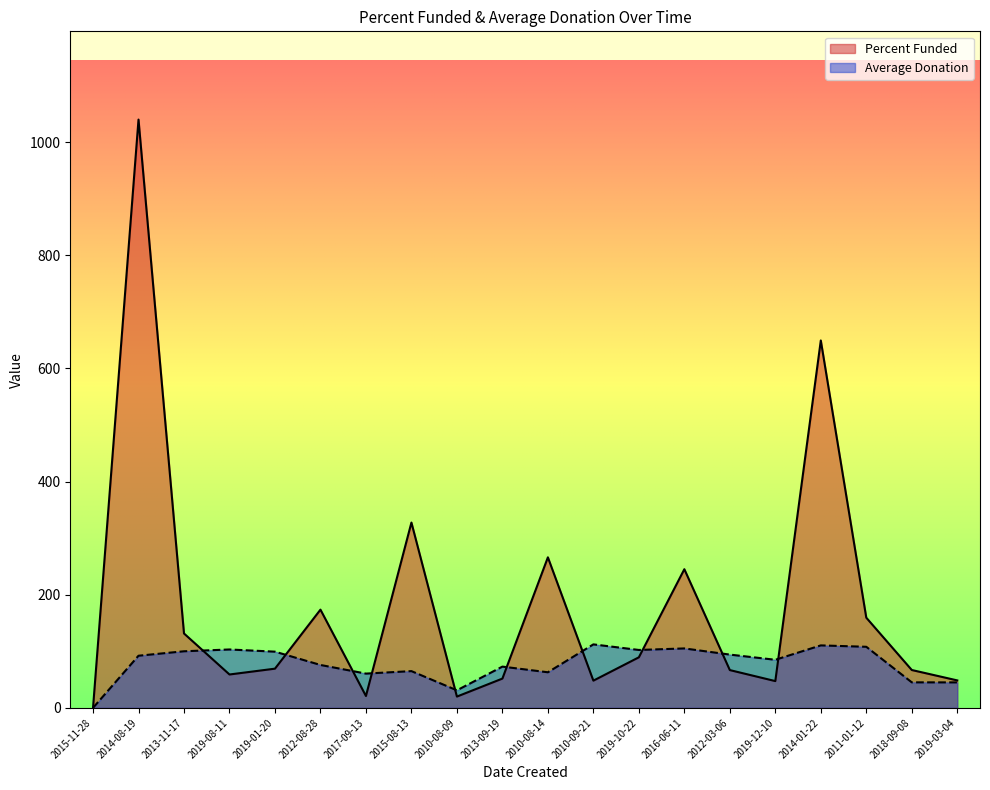

Is it true that Average Donation equals 44.4 at 2014-08-19?

False